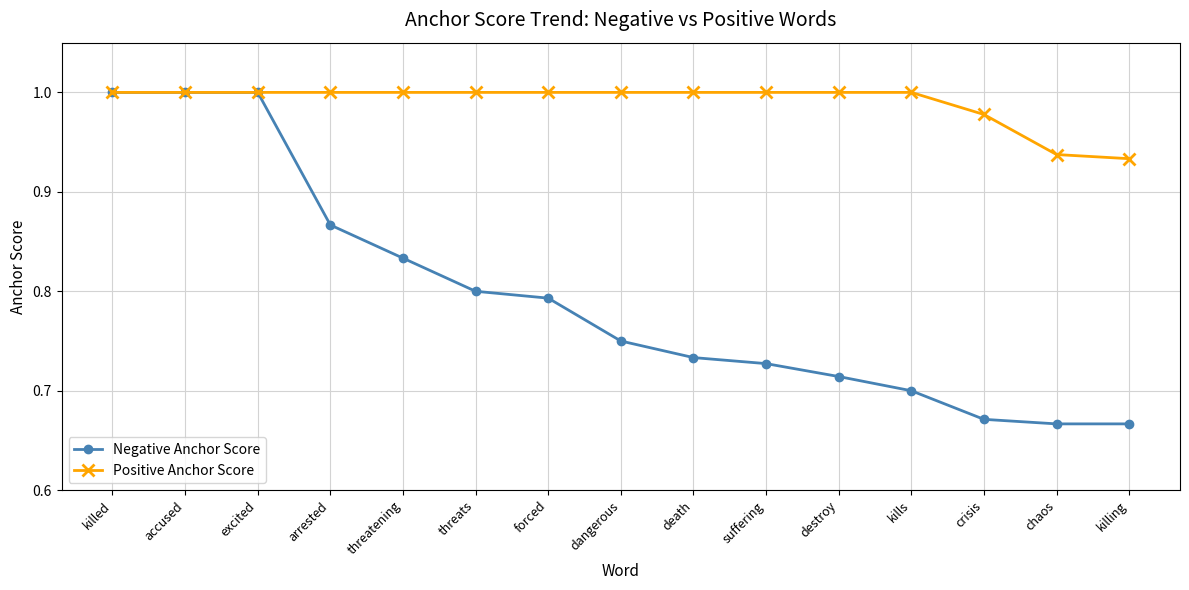

The value of Positive Anchor Score at death is 1.0. True or false?

True